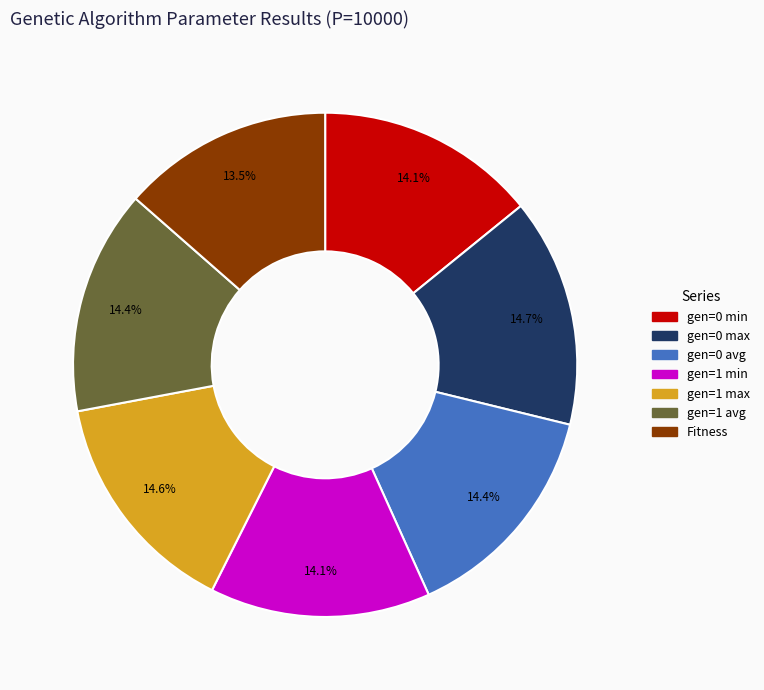

Is Fitness the majority of the pie?

No